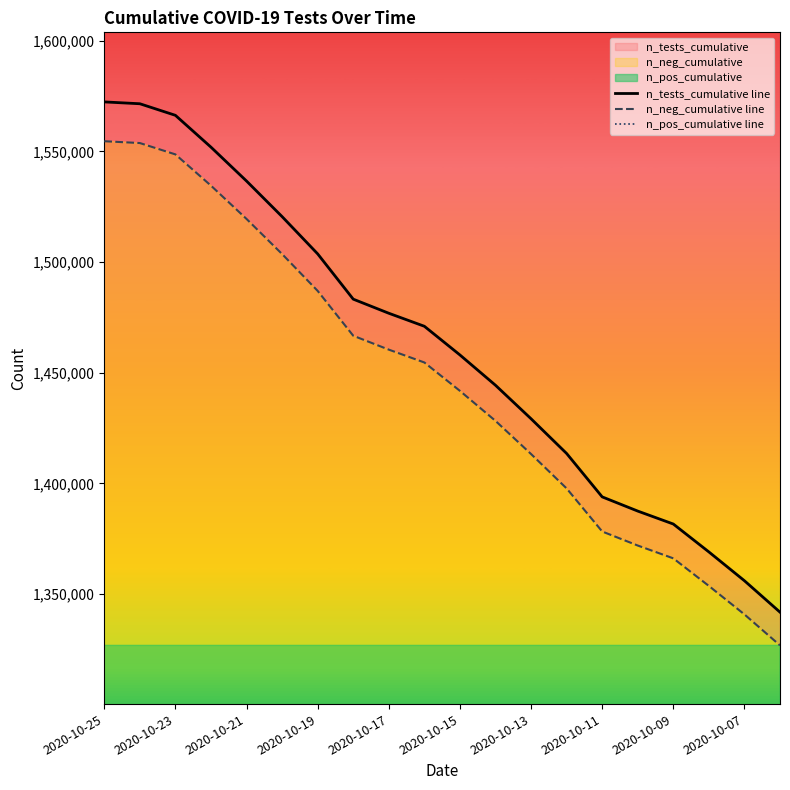

What is the minimum value for n_neg_cumulative line?

1326744